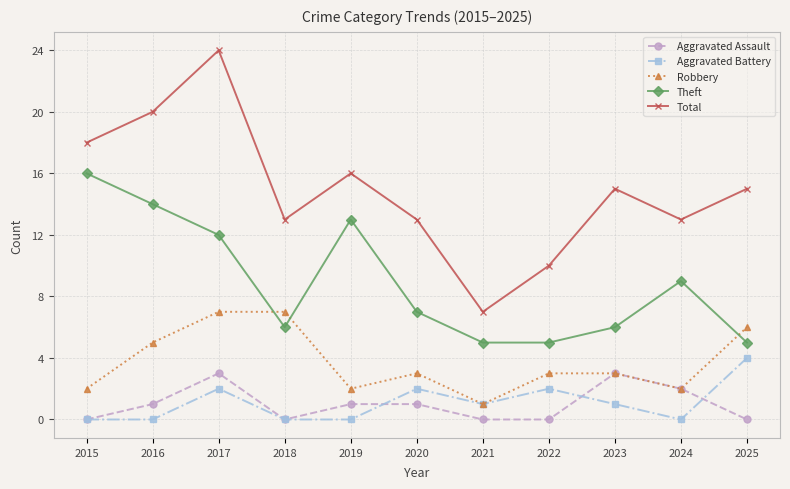

Which category has the lowest value in the Total series?

2021